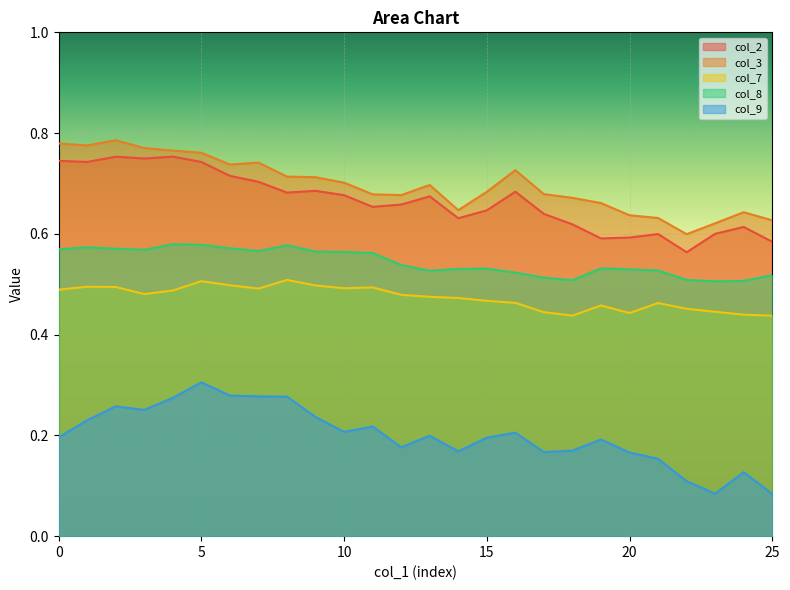

Reading left to right, what are all the values shown in this chart?

col_2: 0=0.7	1=0.7	2=0.8	3=0.7	4=0.8	5=0.7	6=0.7	7=0.7	8=0.7	9=0.7	10=0.7	11=0.7	12=0.7	13=0.7	14=0.6	15=0.6	16=0.7	17=0.6	18=0.6	19=0.6	20=0.6	21=0.6	22=0.6	23=0.6	24=0.6	25=0.6
col_3: 0=0.8	1=0.8	2=0.8	3=0.8	4=0.8	5=0.8	6=0.7	7=0.7	8=0.7	9=0.7	10=0.7	11=0.7	12=0.7	13=0.7	14=0.6	15=0.7	16=0.7	17=0.7	18=0.7	19=0.7	20=0.6	21=0.6	22=0.6	23=0.6	24=0.6	25=0.6
col_7: 0=0.5	1=0.5	2=0.5	3=0.5	4=0.5	5=0.5	6=0.5	7=0.5	8=0.5	9=0.5	10=0.5	11=0.5	12=0.5	13=0.5	14=0.5	15=0.5	16=0.5	17=0.4	18=0.4	19=0.5	20=0.4	21=0.5	22=0.5	23=0.4	24=0.4	25=0.4
col_8: 0=0.6	1=0.6	2=0.6	3=0.6	4=0.6	5=0.6	6=0.6	7=0.6	8=0.6	9=0.6	10=0.6	11=0.6	12=0.5	13=0.5	14=0.5	15=0.5	16=0.5	17=0.5	18=0.5	19=0.5	20=0.5	21=0.5	22=0.5	23=0.5	24=0.5	25=0.5
col_9: 0=0.2	1=0.2	2=0.3	3=0.3	4=0.3	5=0.3	6=0.3	7=0.3	8=0.3	9=0.2	10=0.2	11=0.2	12=0.2	13=0.2	14=0.2	15=0.2	16=0.2	17=0.2	18=0.2	19=0.2	20=0.2	21=0.2	22=0.1	23=0.1	24=0.1	25=0.1